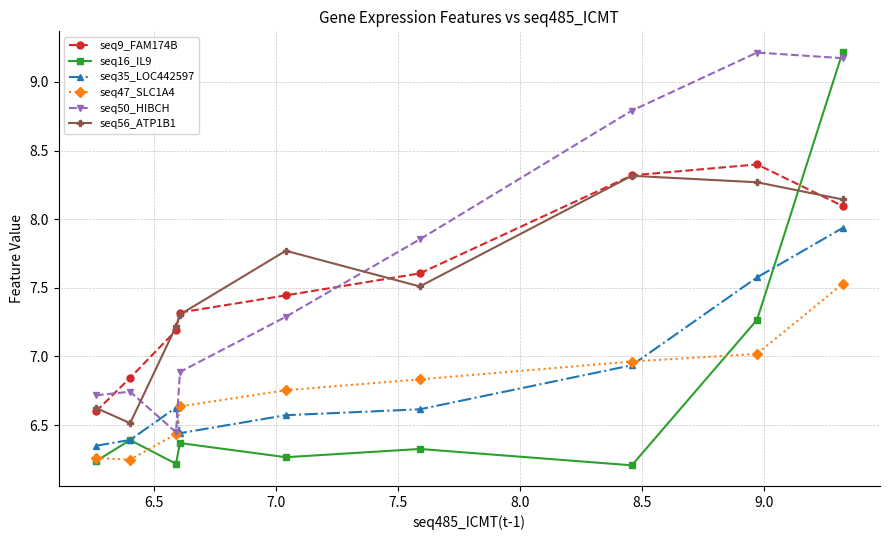

What is the maximum value shown in the chart?

9.2